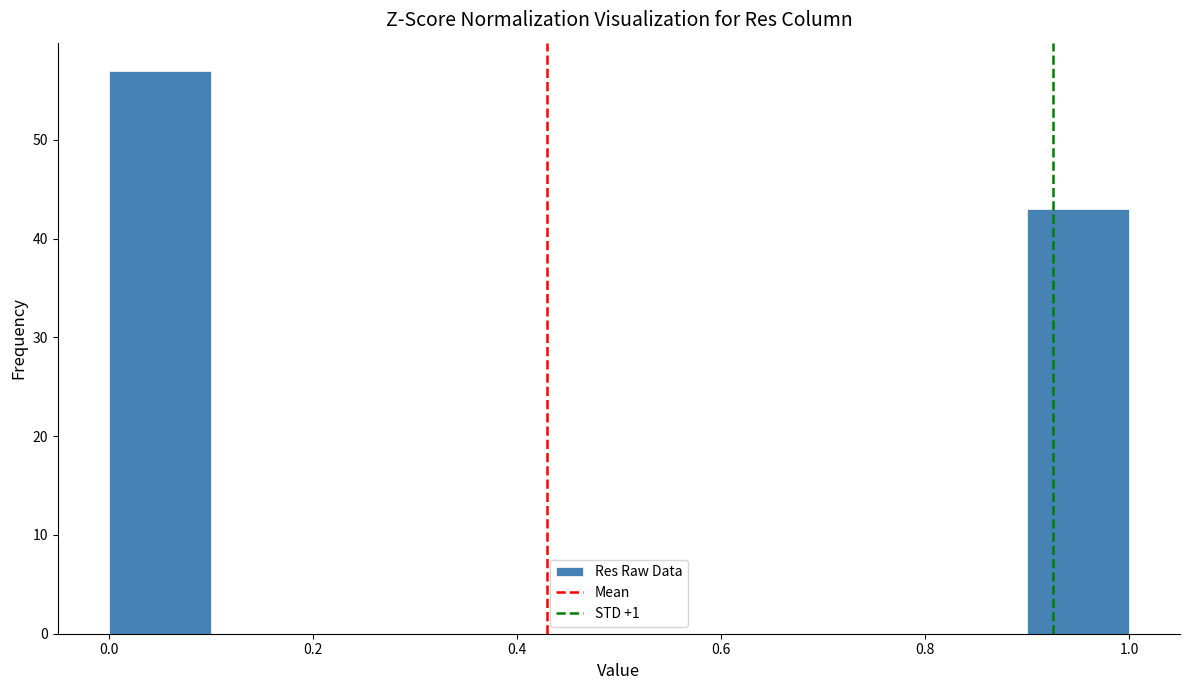

Which range on the x-axis has the tallest bar?

0.0 to 0.1